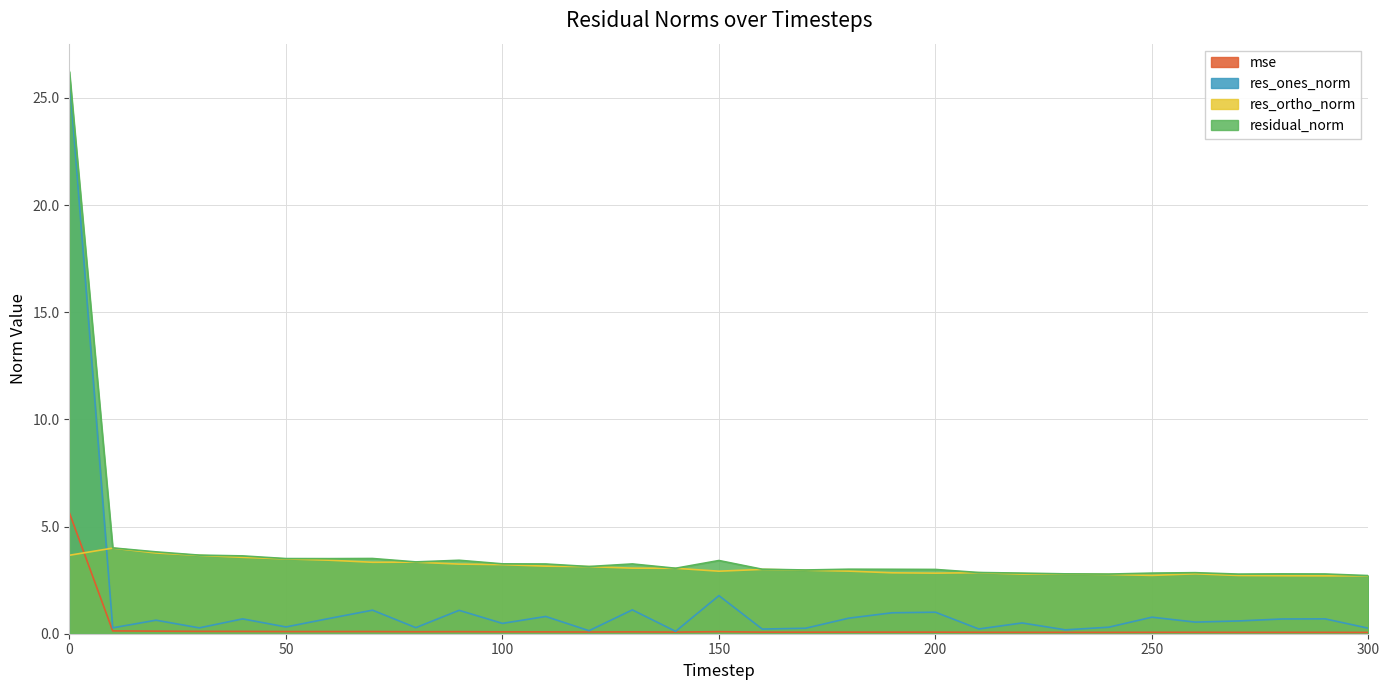

True or false: res_ortho_norm has a value of 5.4 at 80.

False